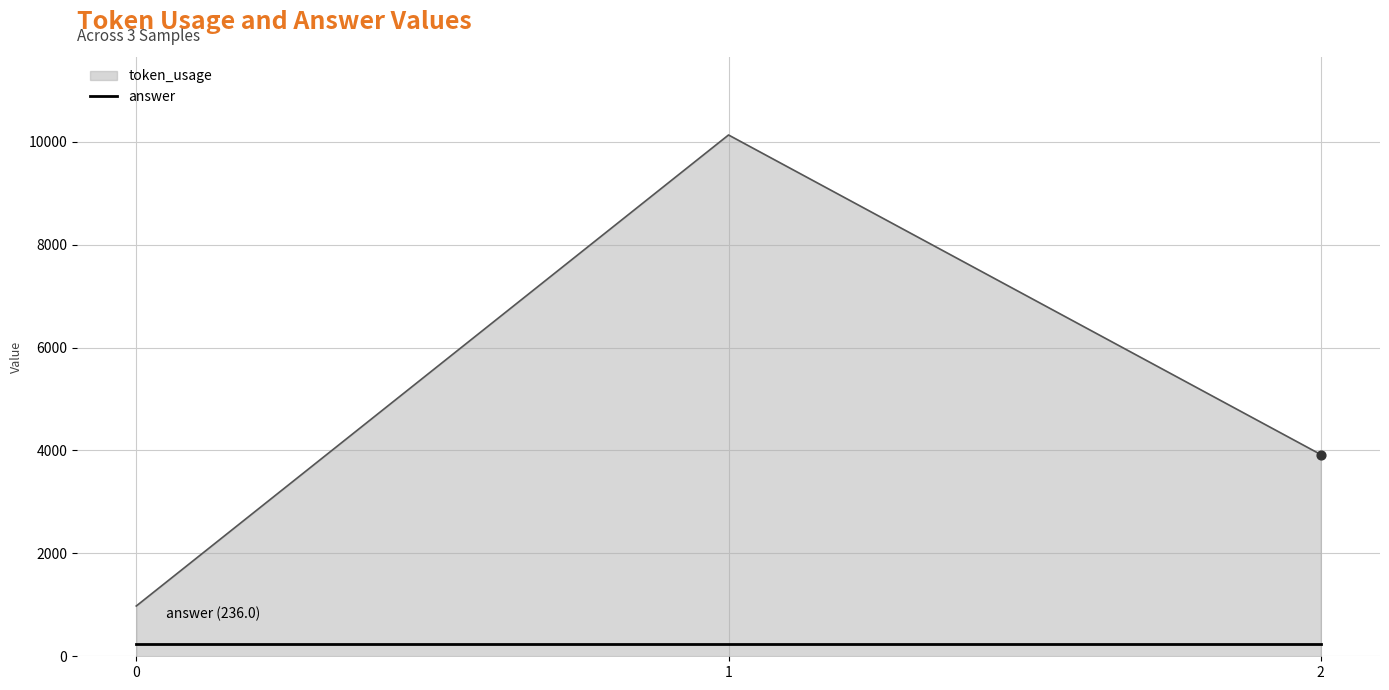

Which series changed the most between 0 and 1?

token_usage